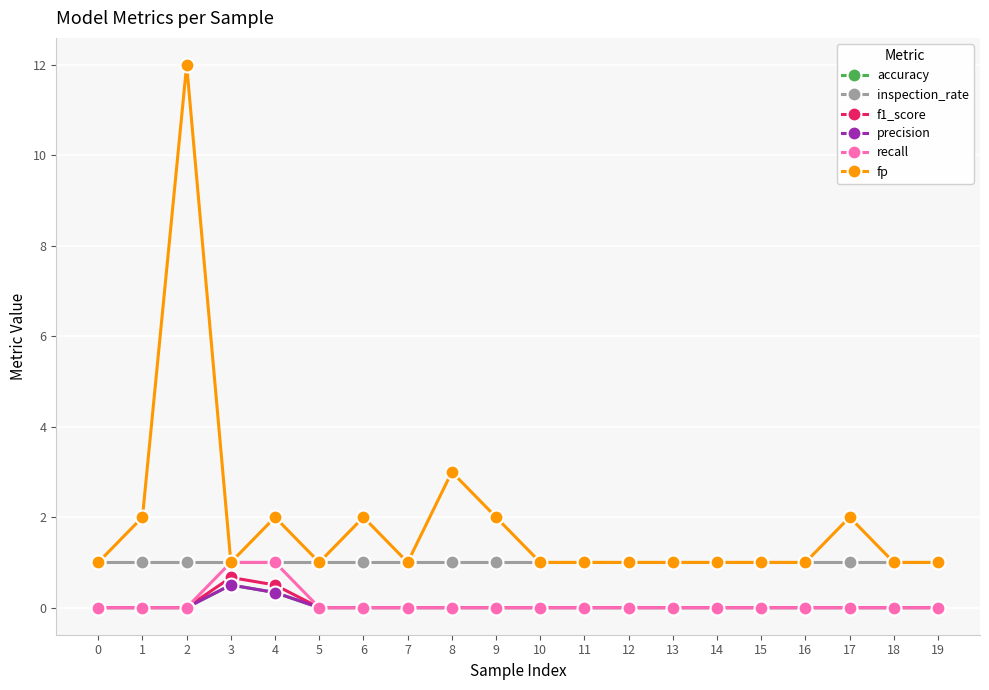

Is this an area chart (filled region under the line)?

No